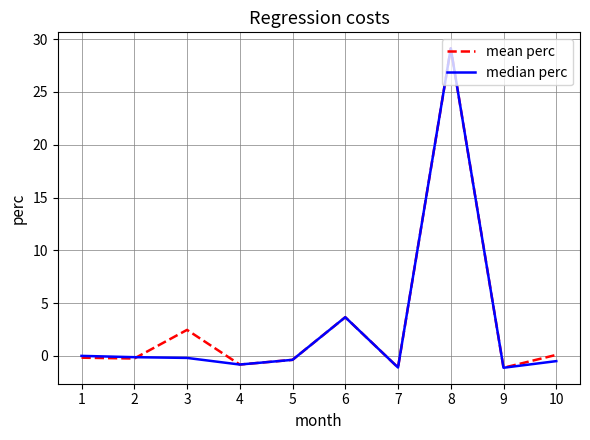

Which series has the largest total across all categories?

mean perc